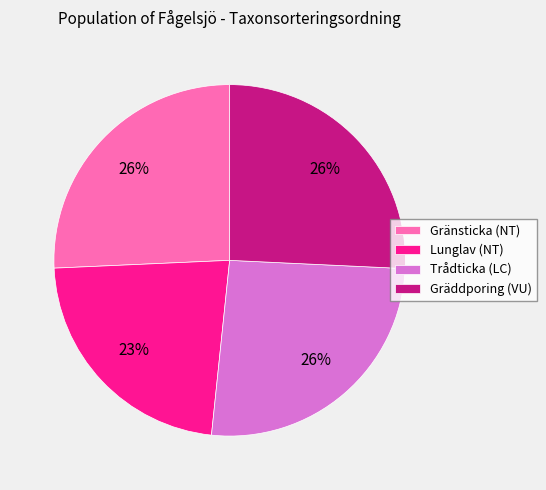

What percentage is the Gränsticka (NT) slice, to the nearest percent?

26%